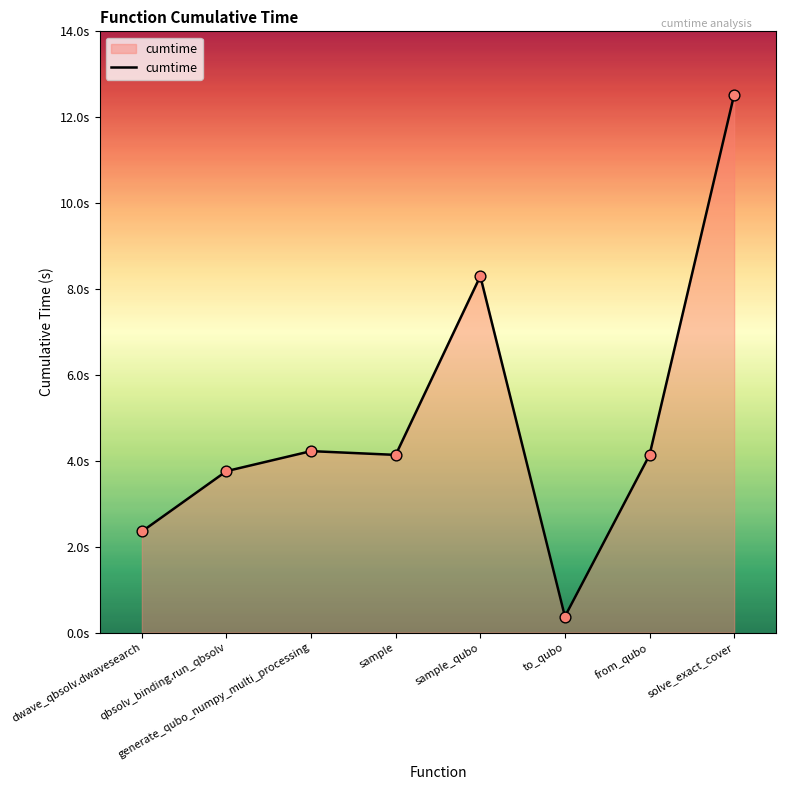

What is the change in value from dwave_qbsolv.dwavesearch to from_qubo?

+1.8